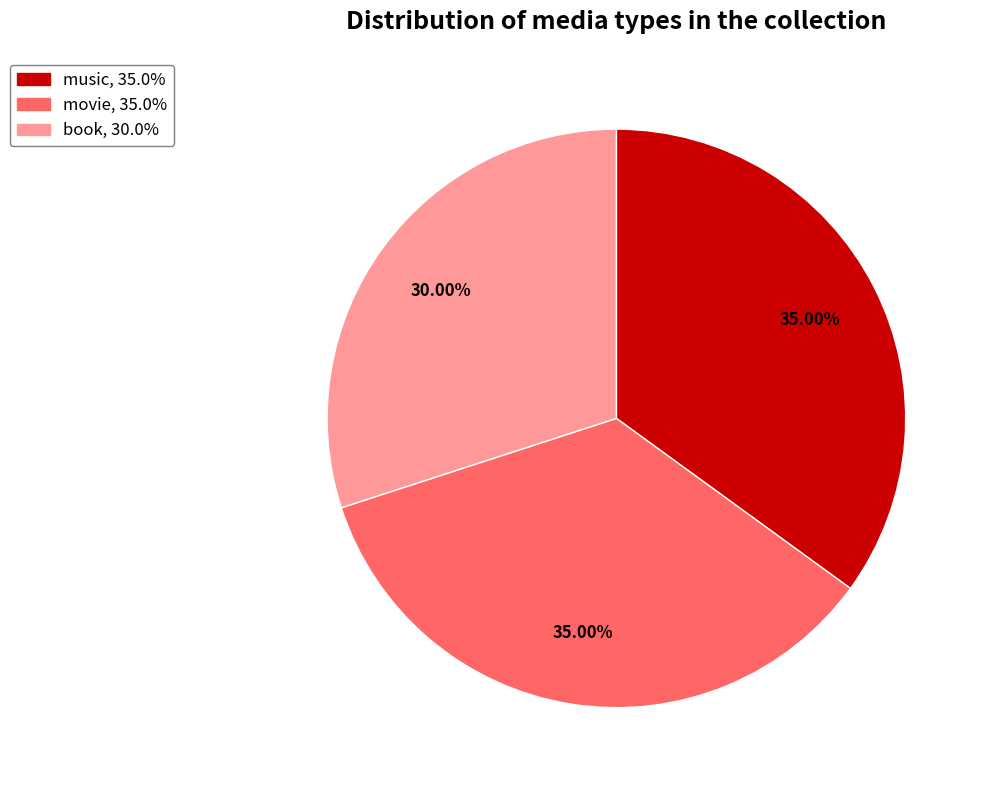

Which slice is the smallest?

book